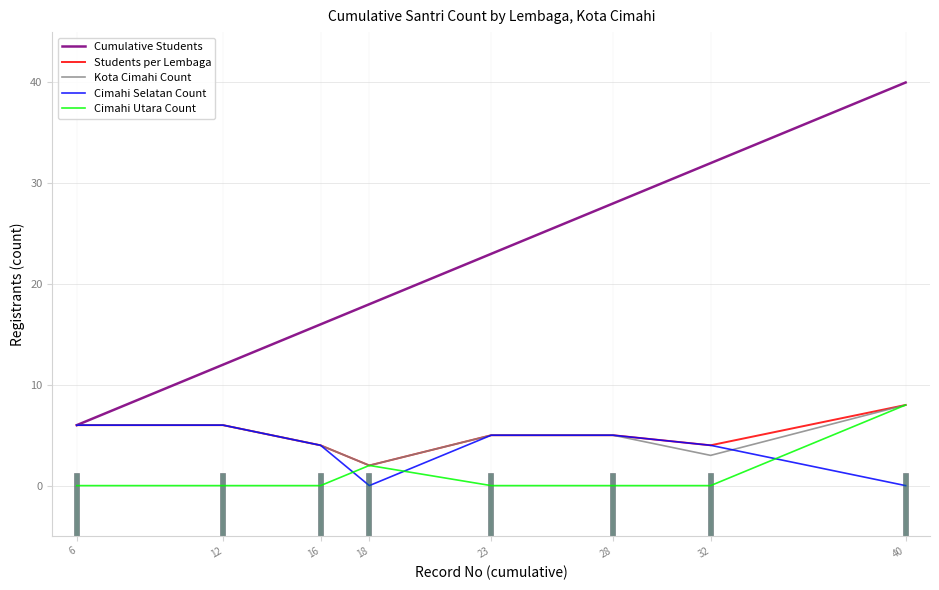

Which series ends up on top after the final intersection of Kota Cimahi Count and Cimahi Selatan Count?

Kota Cimahi Count